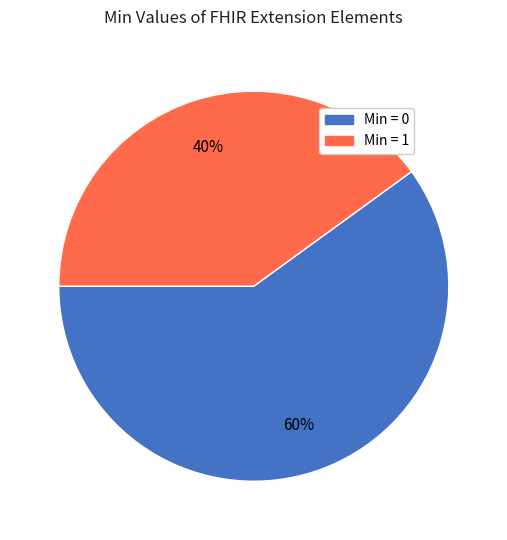

To the nearest percent, what is the difference between the largest and smallest slice percentages?

20%